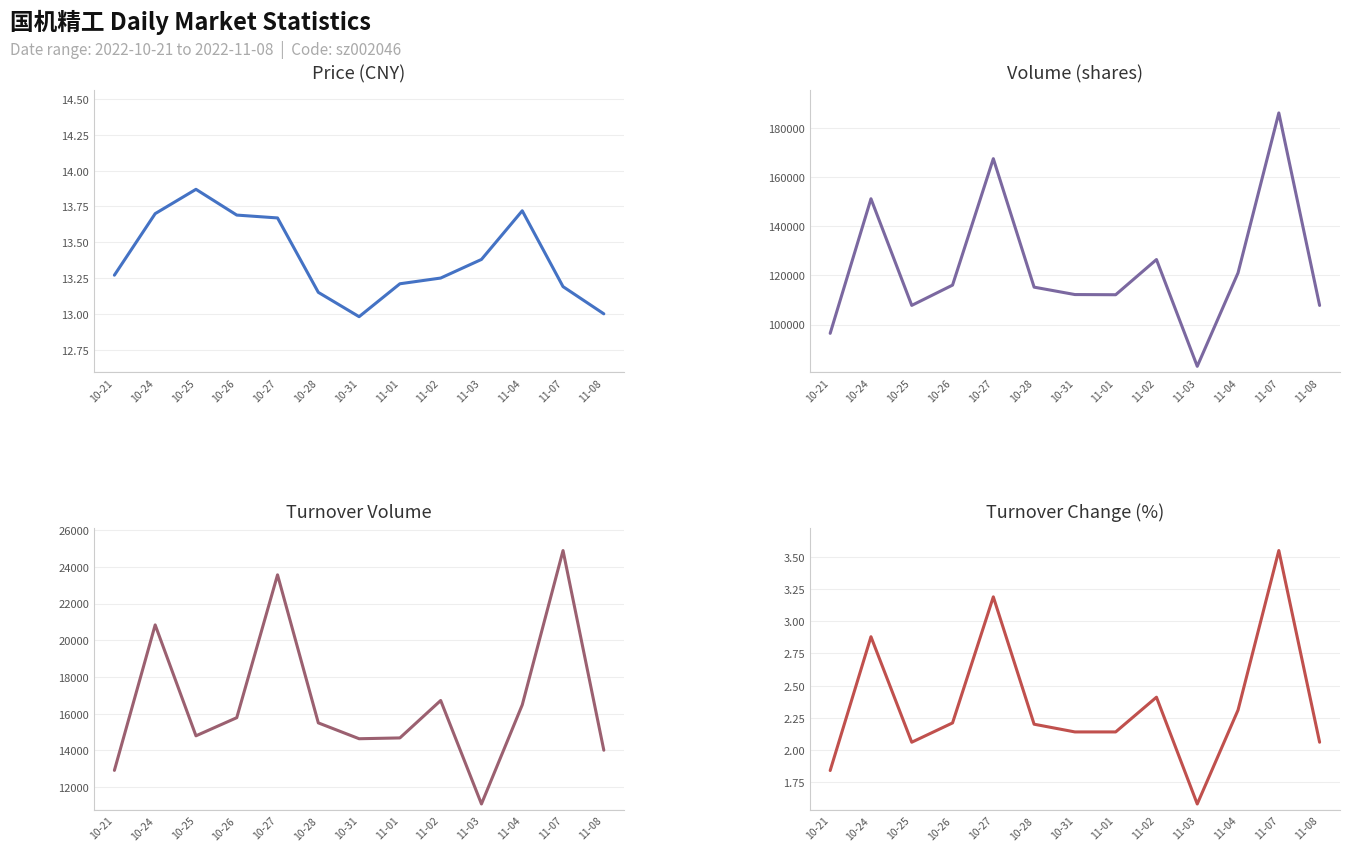

What is the sum of all price values?

174.1